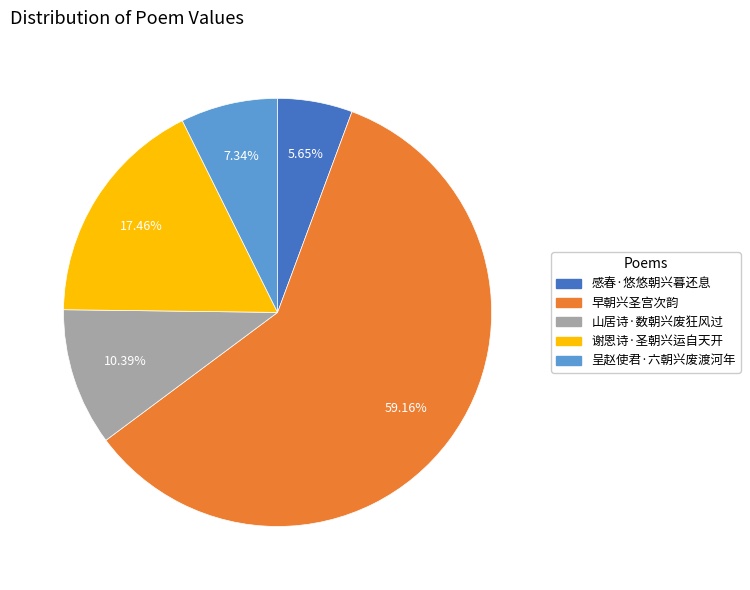

To the nearest percent, what is the difference between the largest and smallest slice percentages?

54%